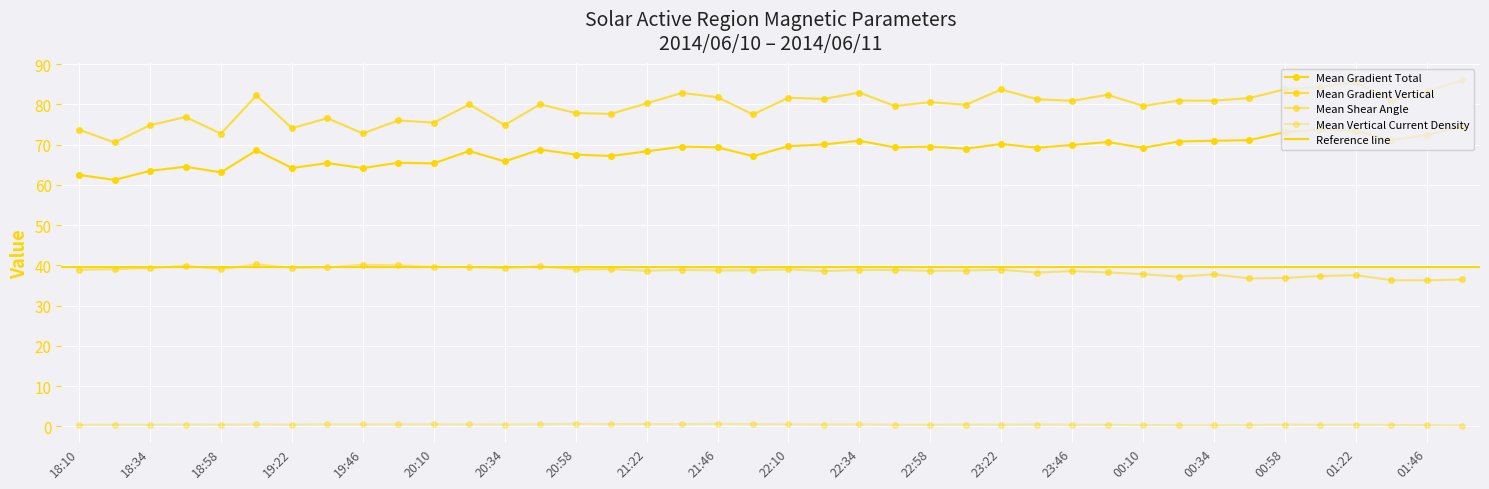

True or false: Mean Gradient Total has a value of 12.7 at 18:34.

False